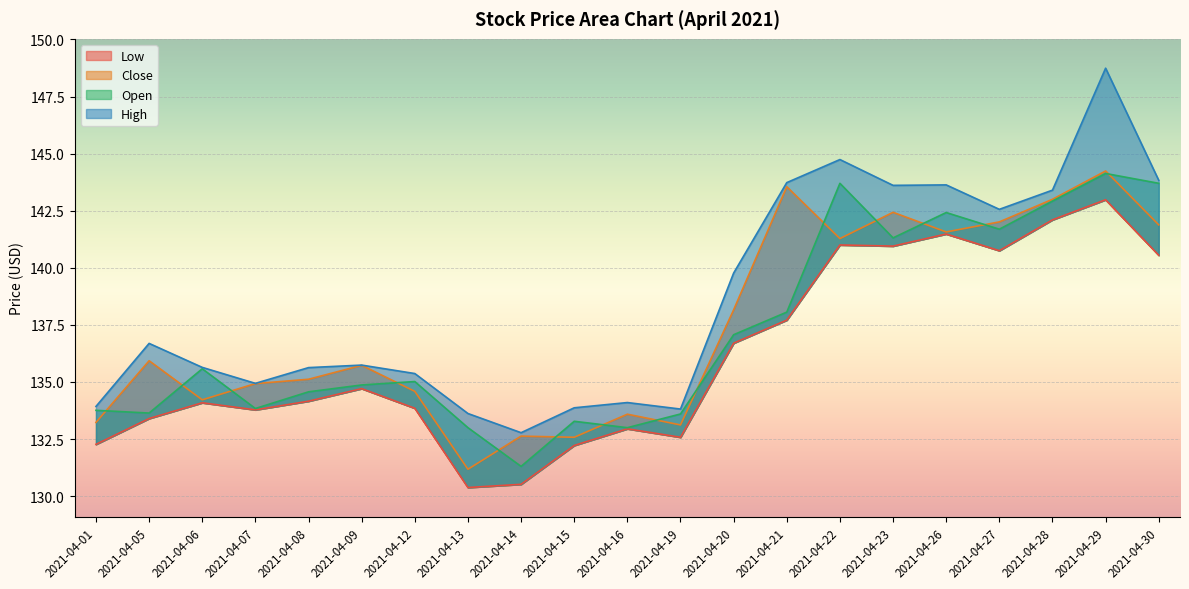

True or false: Open has more than 1 interior local peaks.

True